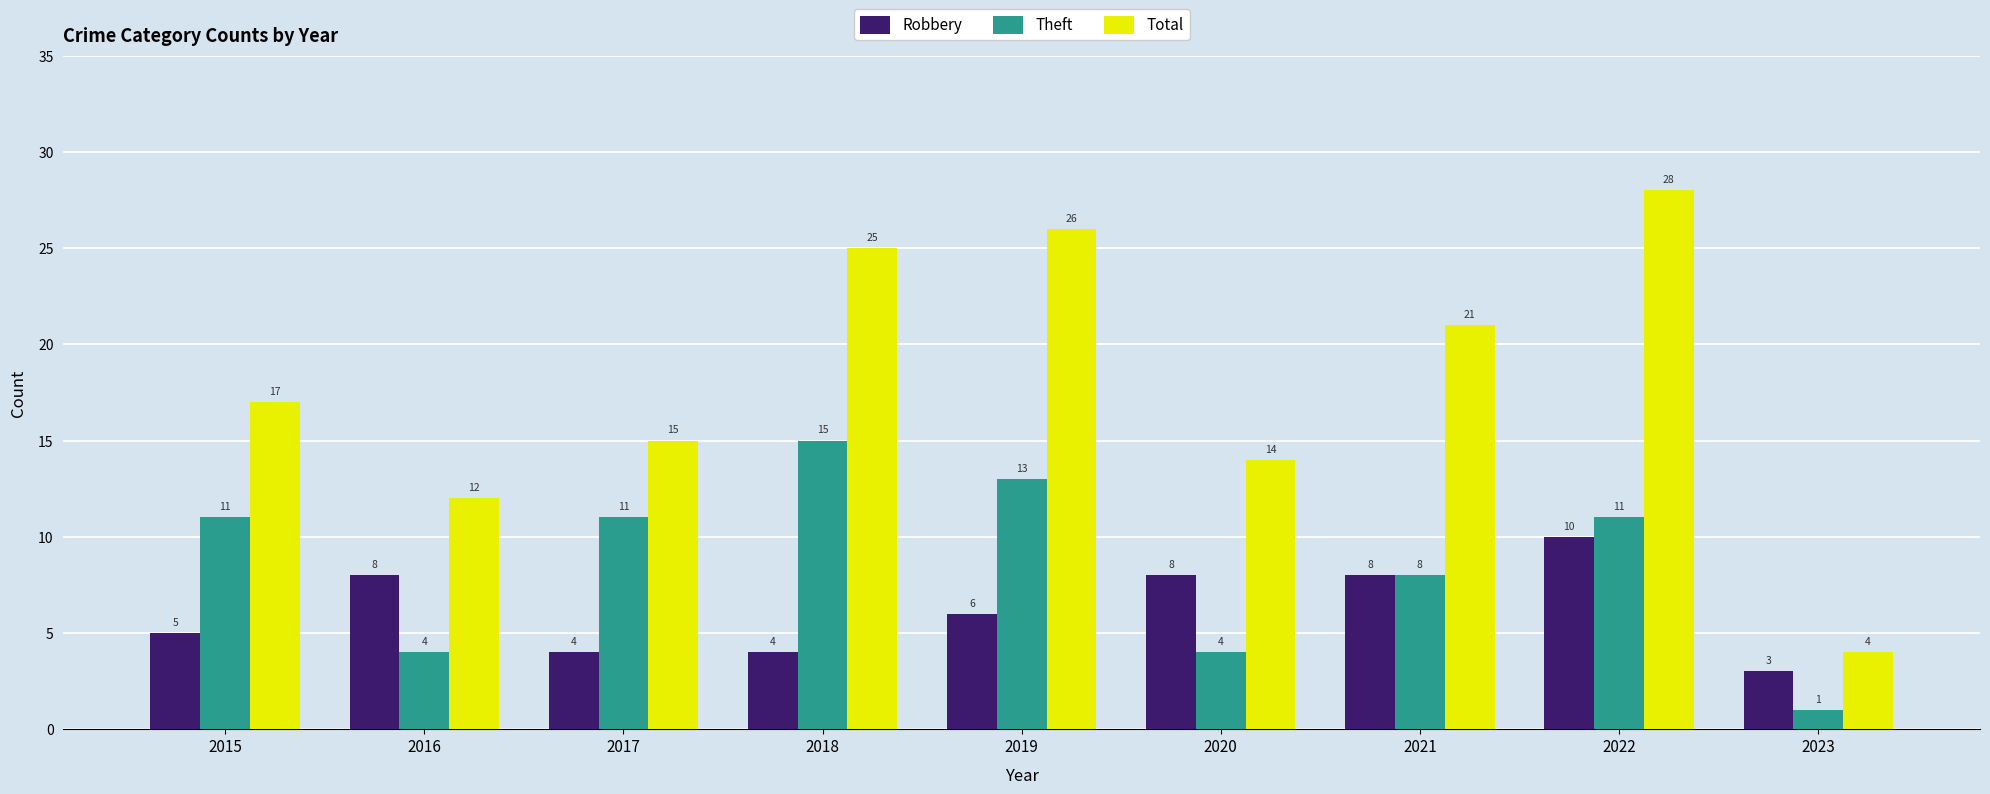

At how many categories does at least one series exceed 3?

9